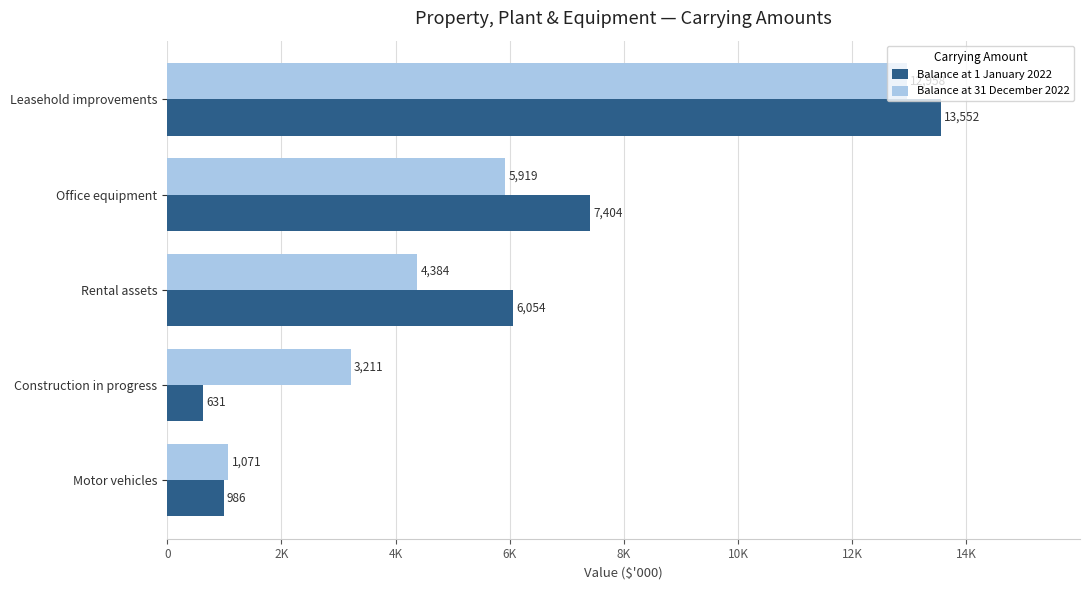

What is the average value of the Balance at 1 January 2022 series?

5725